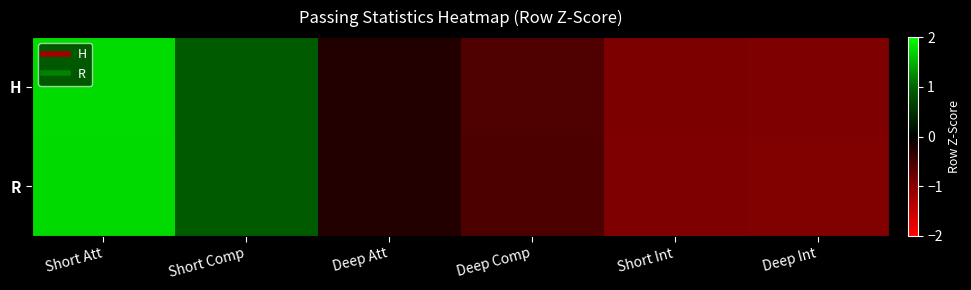

At how many categories does at least one series exceed 0?

2